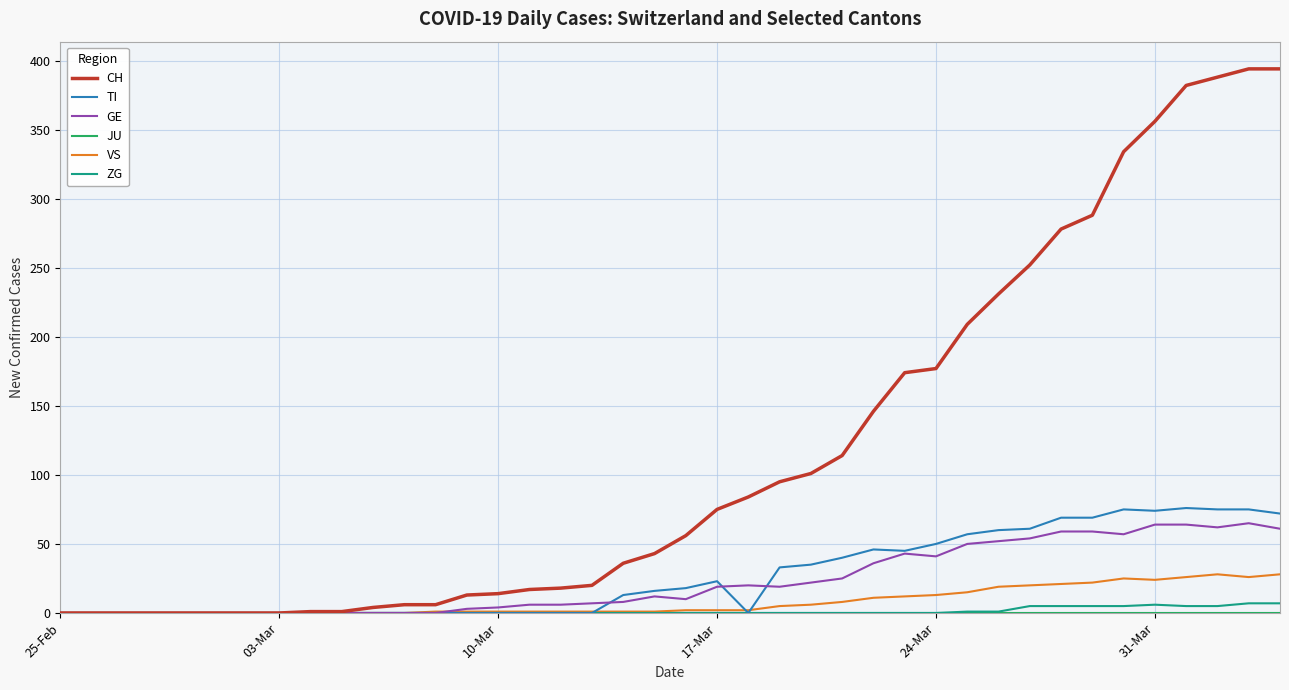

Which series has the largest total across all categories?

CH